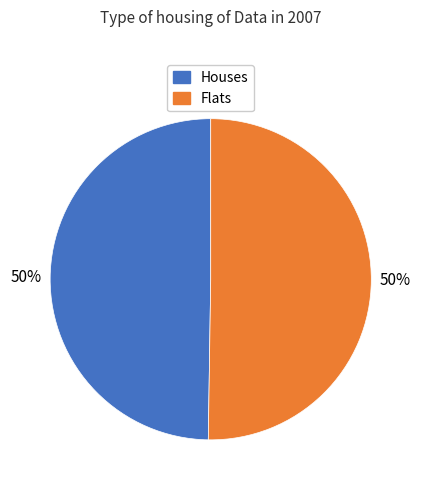

How many slices are in this pie chart?

2